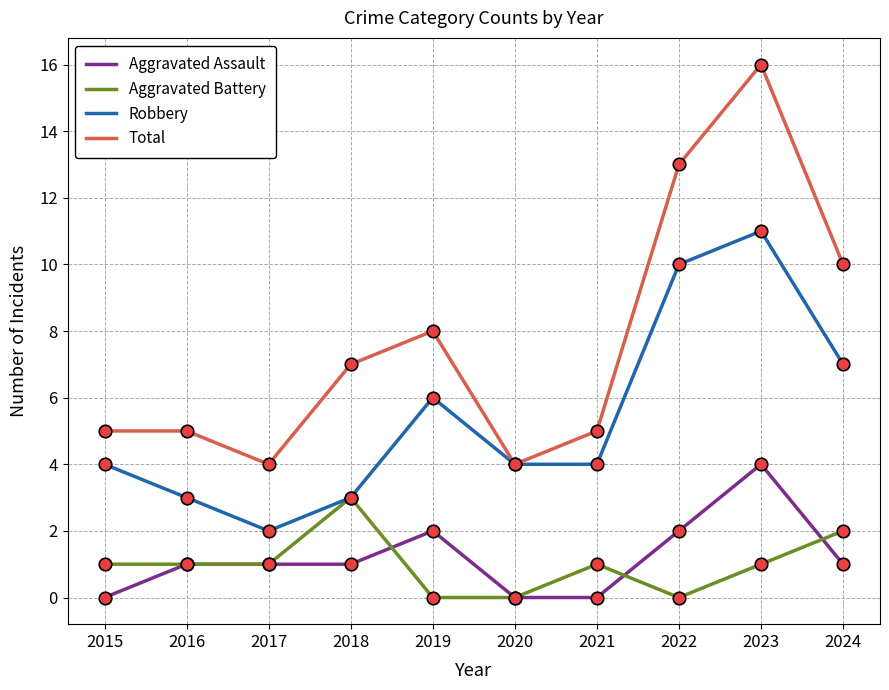

True or false: Robbery has more than 2 interior local peaks.

False